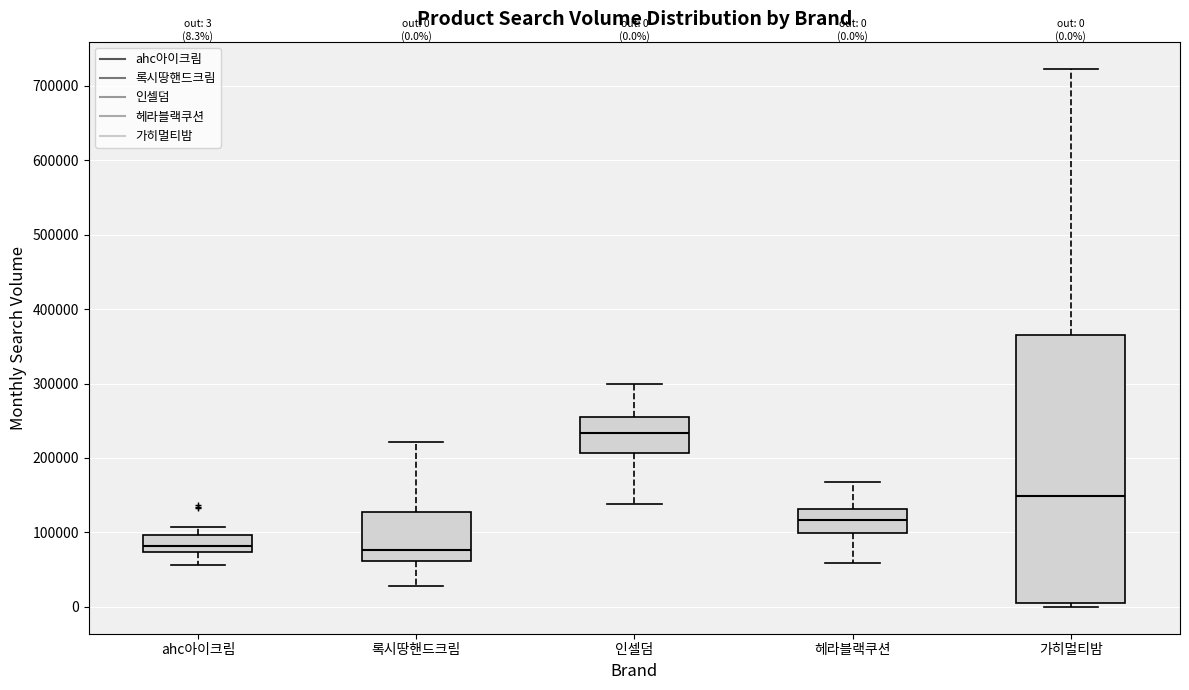

Which box is the tallest, from its lower edge to its upper edge?

가히멀티밤